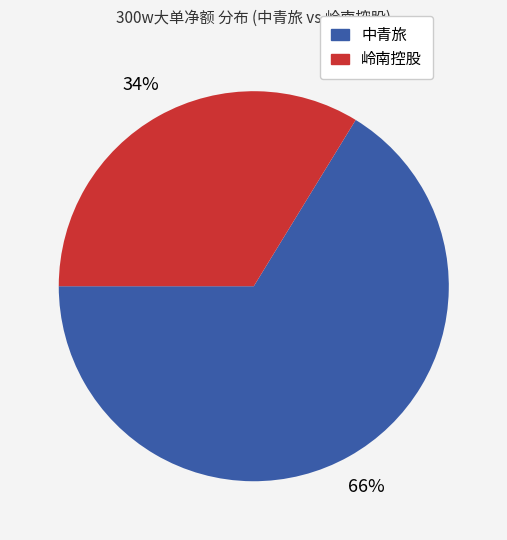

To the nearest percent, what is the combined percentage of 中青旅 and 岭南控股?

100%